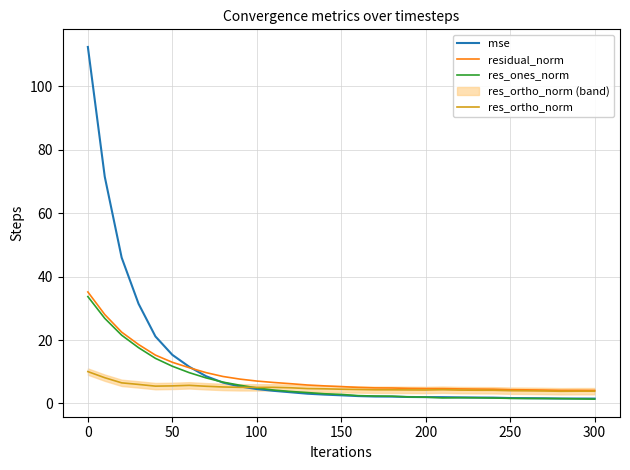

Which series has the largest range (max minus min)?

mse